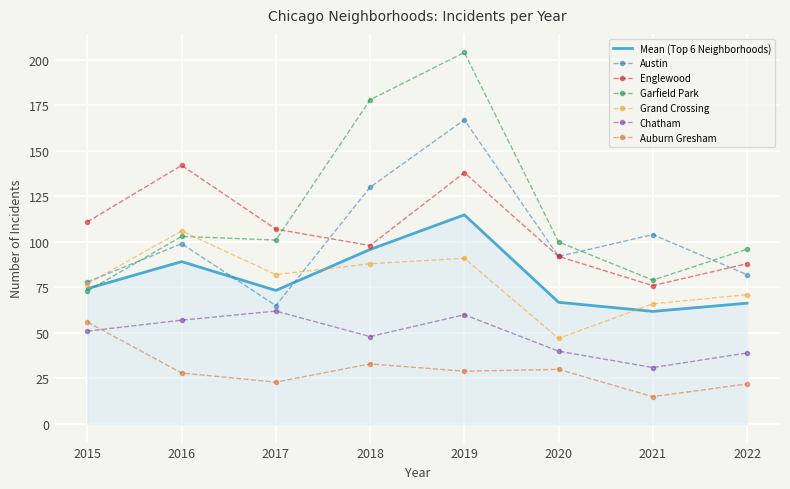

True or false: Englewood has more than 0 interior local peaks.

True